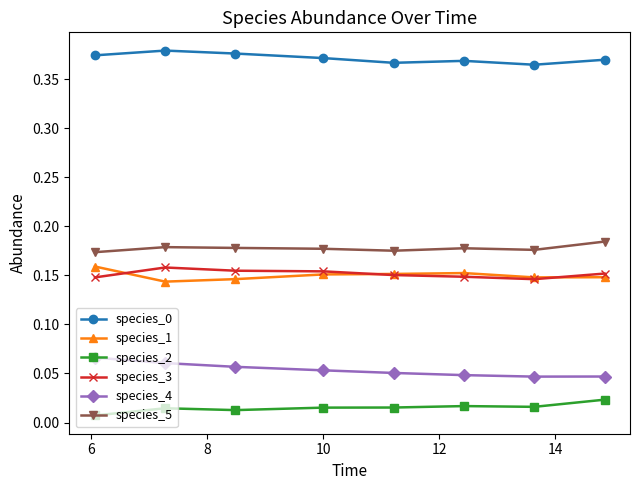

How many species_5 values are between 0 and 1?

8